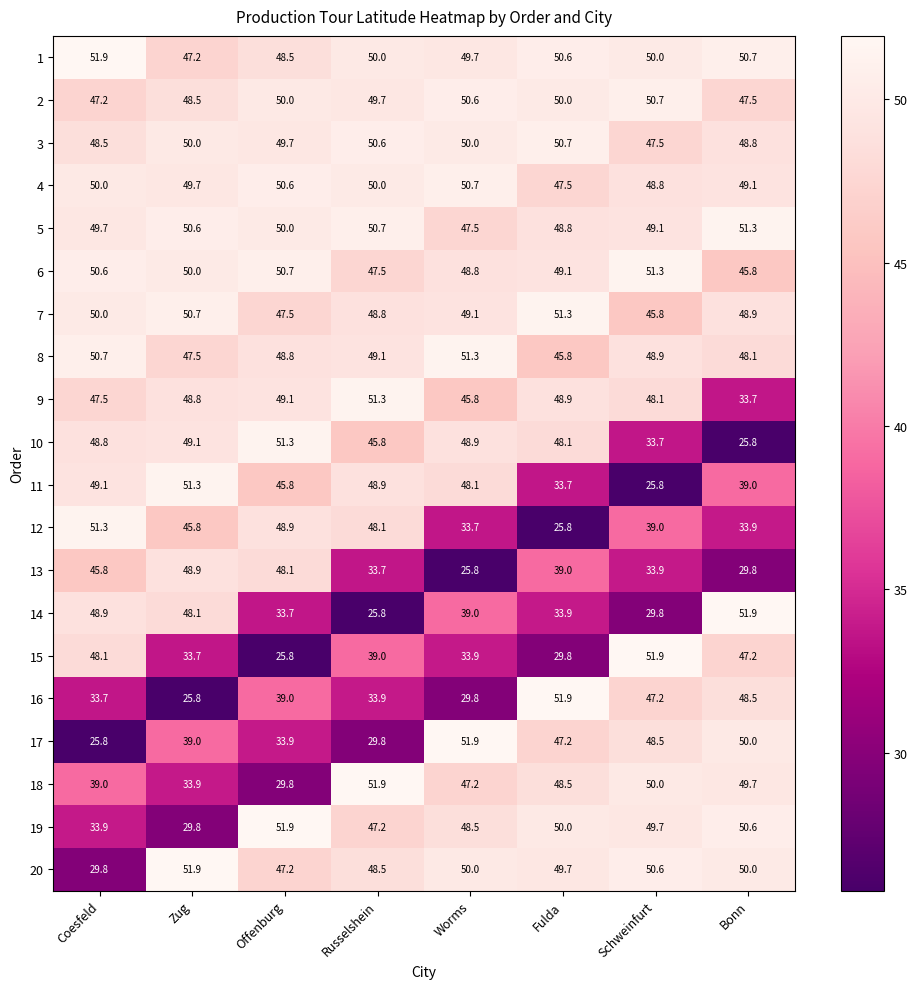

Count the number of categories in the chart.

8